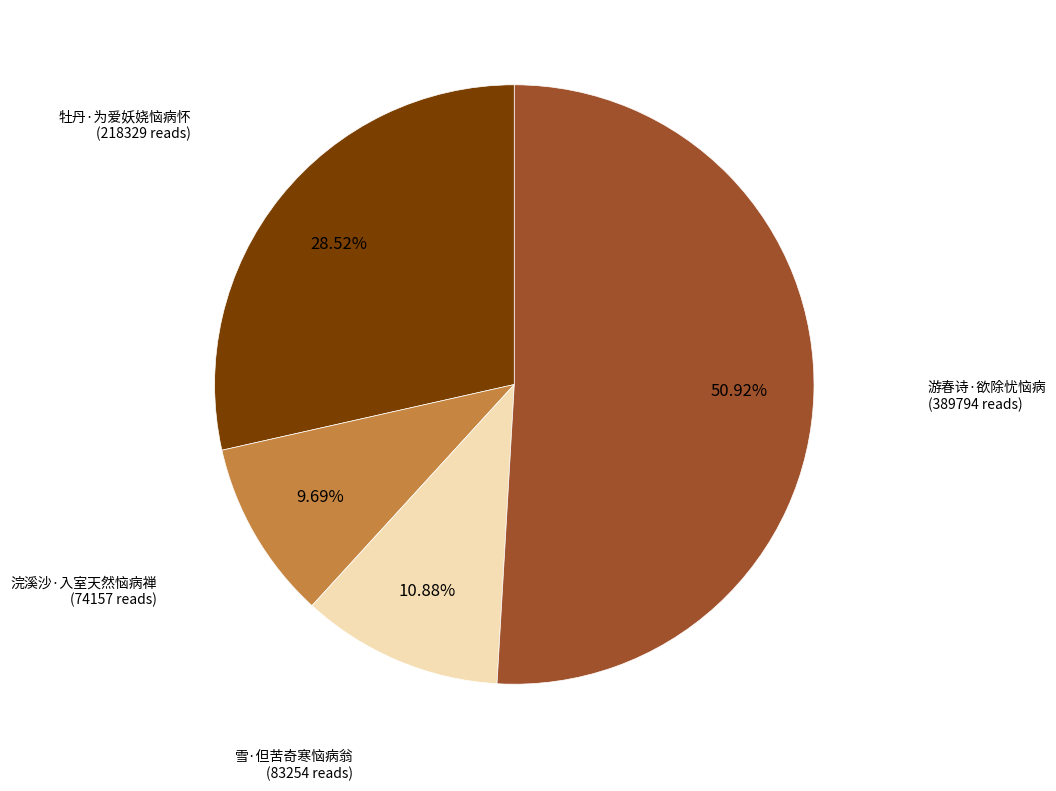

What is the majority slice?

游春诗·欲除忧恼病